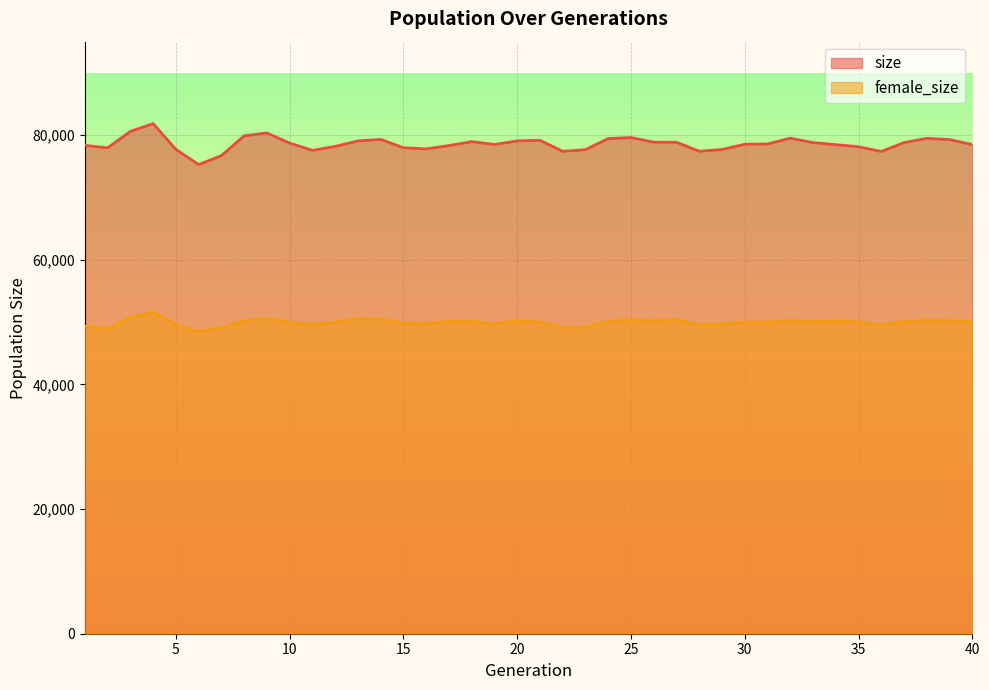

What is the total value across all series at 12?

128174